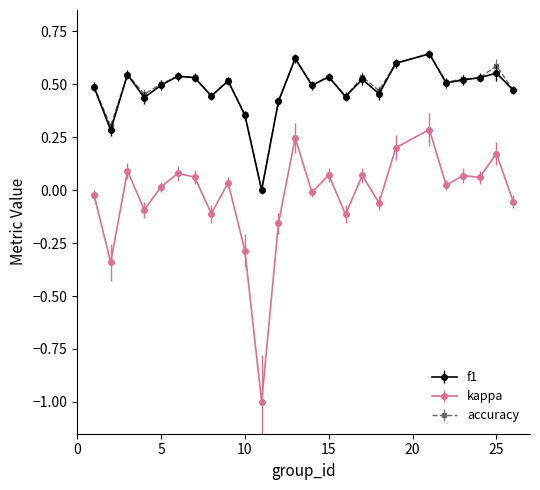

What are all the series names shown in the legend?

f1, kappa, accuracy